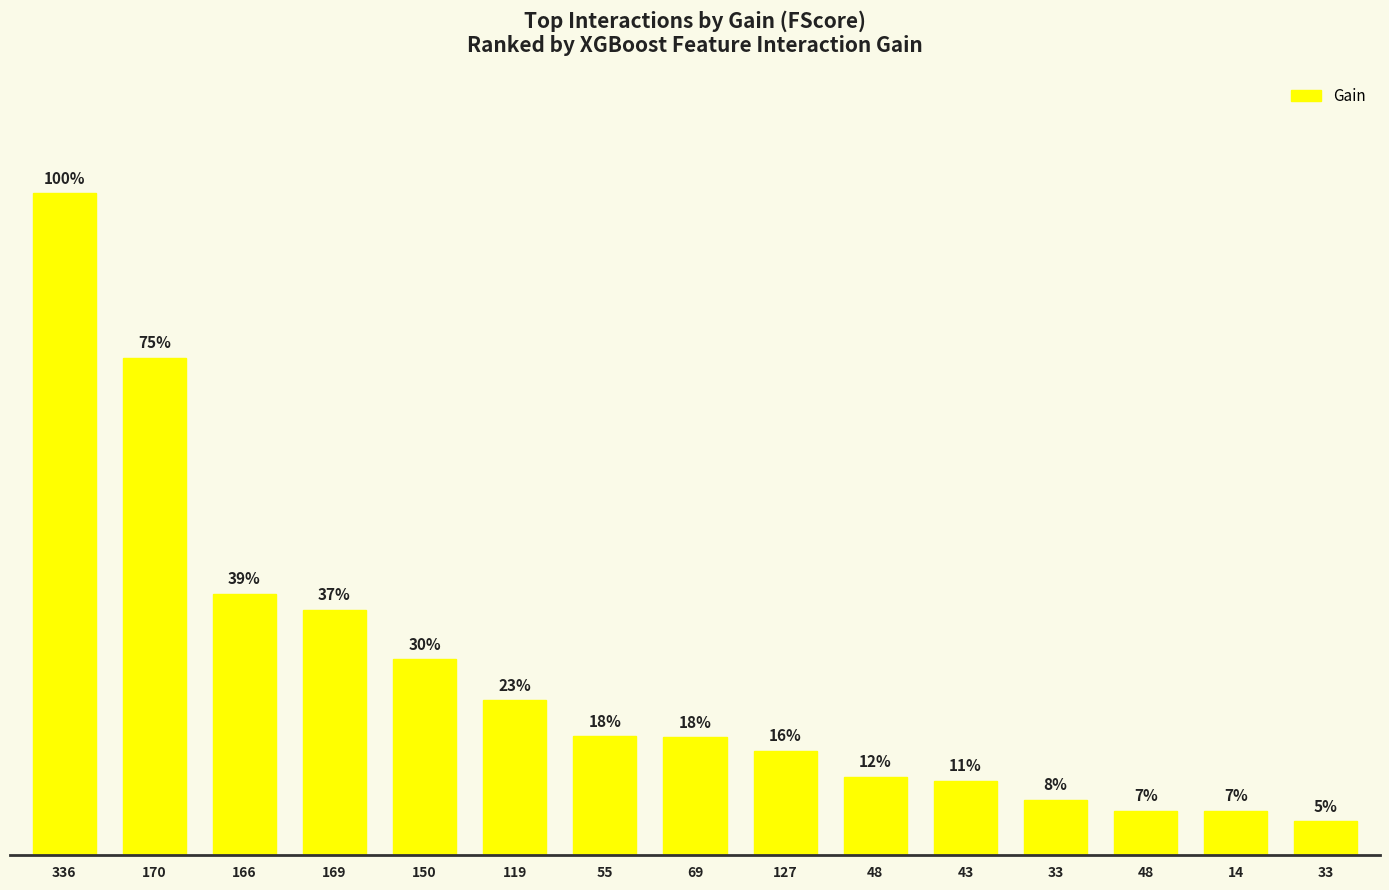

Does the chart contain any negative values?

No